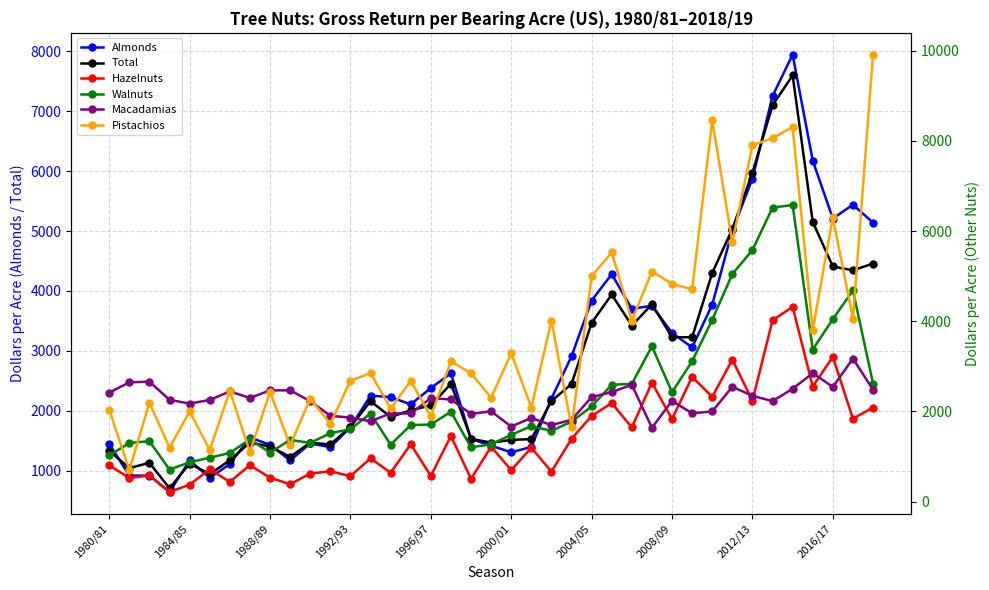

True or false: Almonds has more than 2 interior local peaks.

True